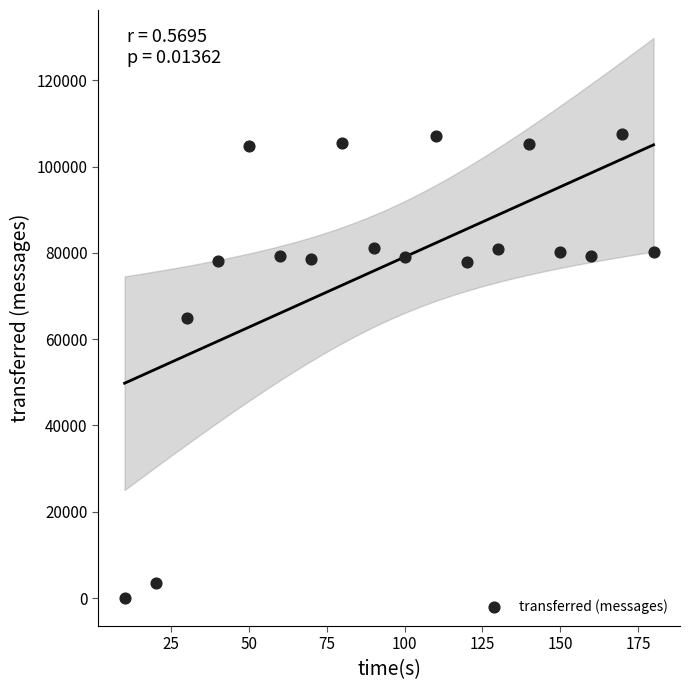

What is the range of Y values (max minus min)?

107600